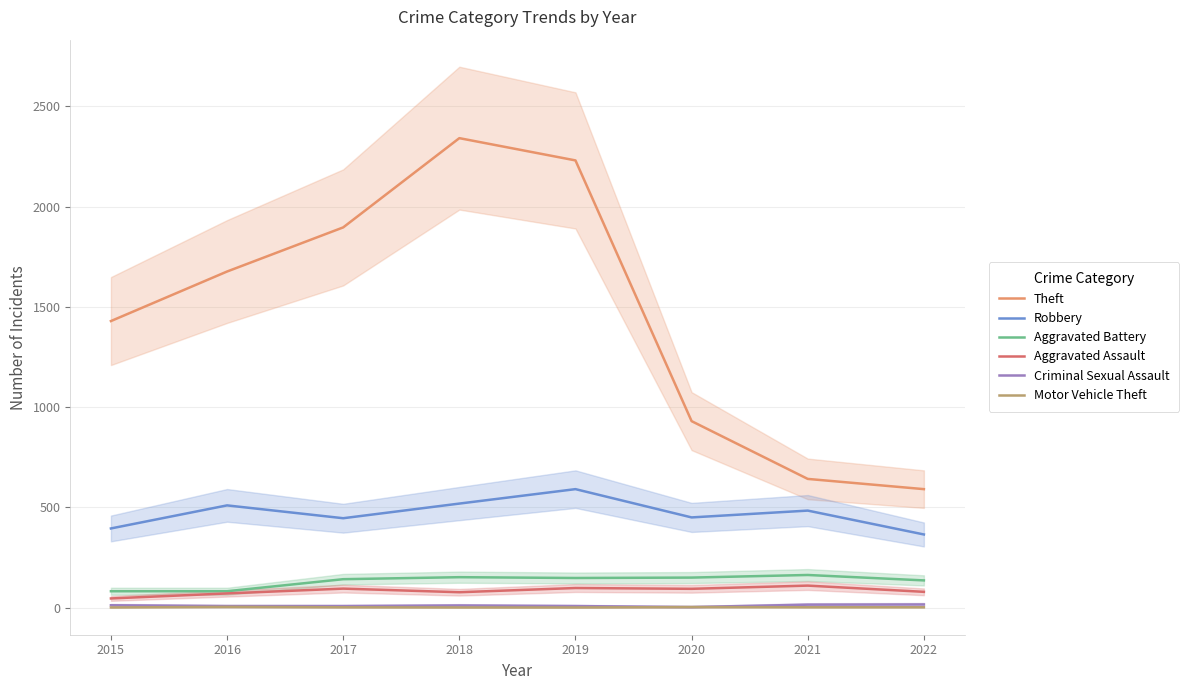

What are all the series names shown in the legend?

Theft, Robbery, Aggravated Battery, Aggravated Assault, Criminal Sexual Assault, Motor Vehicle Theft